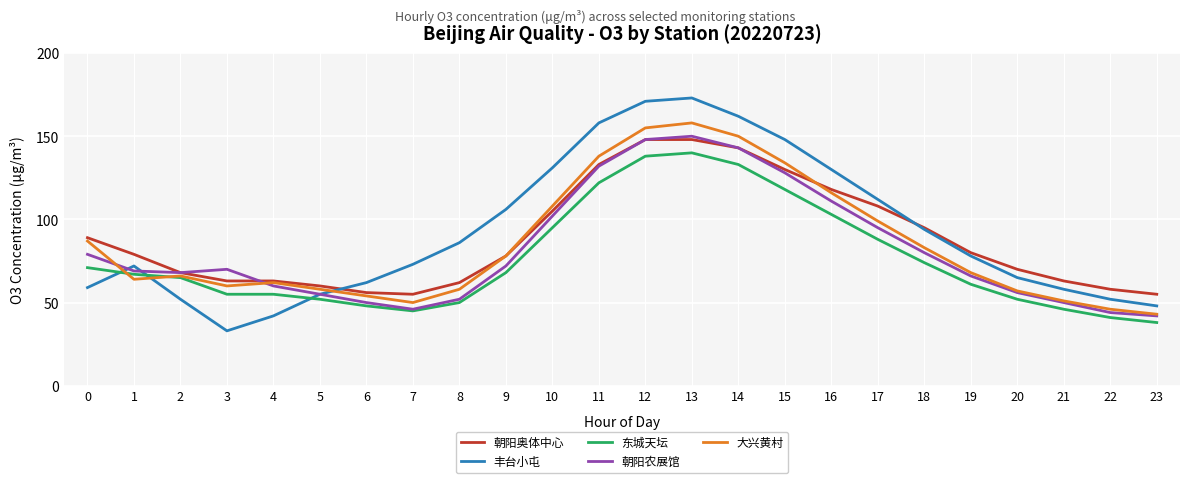

Reading right to left, what are all the values shown in this chart?

朝阳奥体中心: 23=55	22=58	21=63	20=70	19=80	18=95	17=108	16=118	15=130	14=143	13=148	12=148	11=133	10=105	9=78	8=62	7=55	6=56	5=60	4=63	3=63	2=68	1=79	0=89
丰台小屯: 23=48	22=52	21=58	20=65	19=78	18=94	17=112	16=130	15=148	14=162	13=173	12=171	11=158	10=131	9=106	8=86	7=73	6=62	5=55	4=42	3=33	2=52	1=72	0=59
东城天坛: 23=38	22=41	21=46	20=52	19=61	18=74	17=88	16=103	15=118	14=133	13=140	12=138	11=122	10=95	9=68	8=50	7=45	6=48	5=52	4=55	3=55	2=65	1=67	0=71
朝阳农展馆: 23=42	22=44	21=50	20=56	19=66	18=80	17=95	16=111	15=128	14=143	13=150	12=148	11=132	10=102	9=72	8=52	7=46	6=50	5=55	4=60	3=70	2=68	1=69	0=79
大兴黄村: 23=43	22=46	21=51	20=57	19=68	18=83	17=99	16=116	15=134	14=150	13=158	12=155	11=138	10=108	9=78	8=58	7=50	6=54	5=58	4=62	3=60	2=66	1=64	0=87